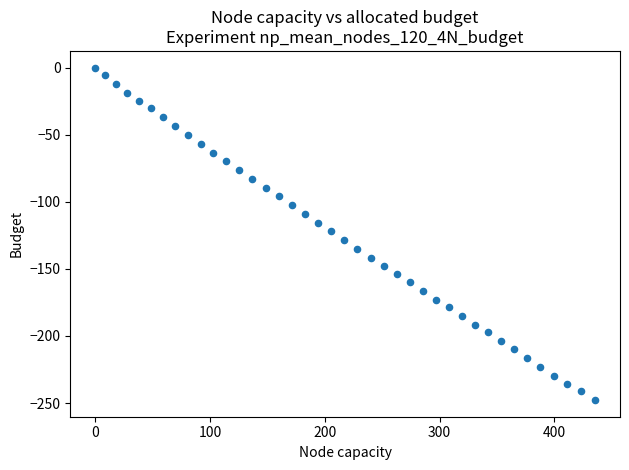

What is the range of Y values (max minus min)?

247.8